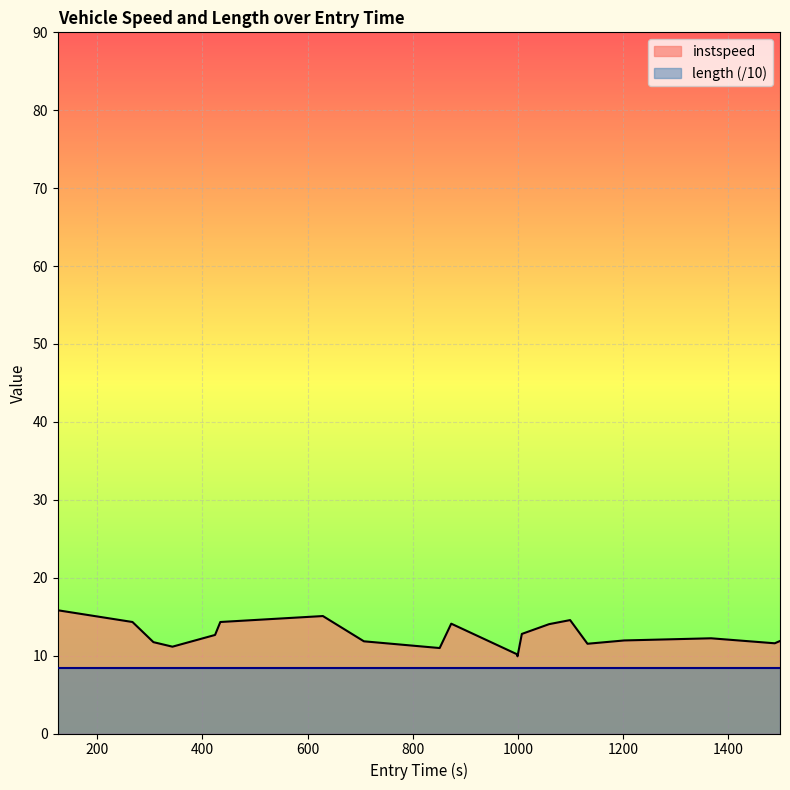

What is the ratio of the value at 1202.0 to the value at 873.0?

0.8